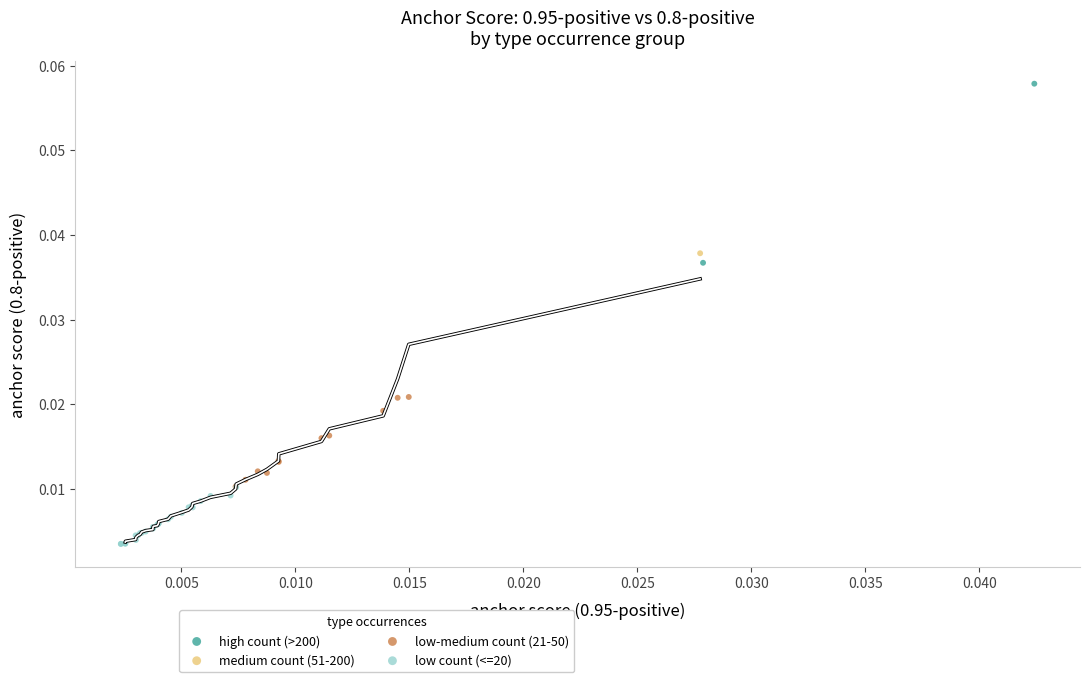

What are all the series names shown in the legend?

high count (>200), medium count (51-200), low-medium count (21-50), low count (<=20)